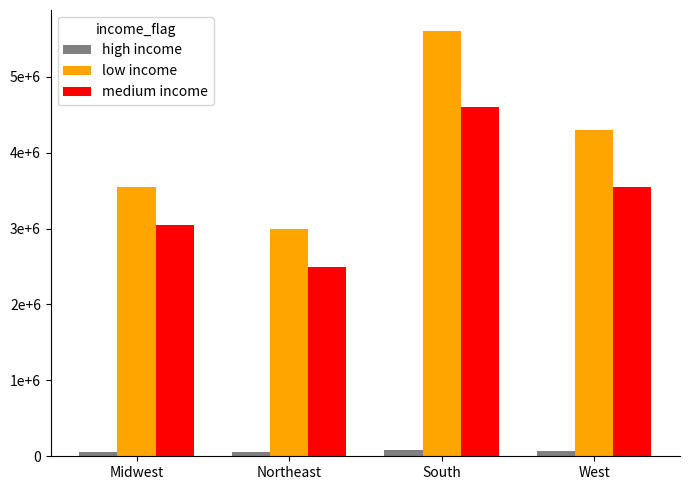

Which series has the largest total across all categories?

low income